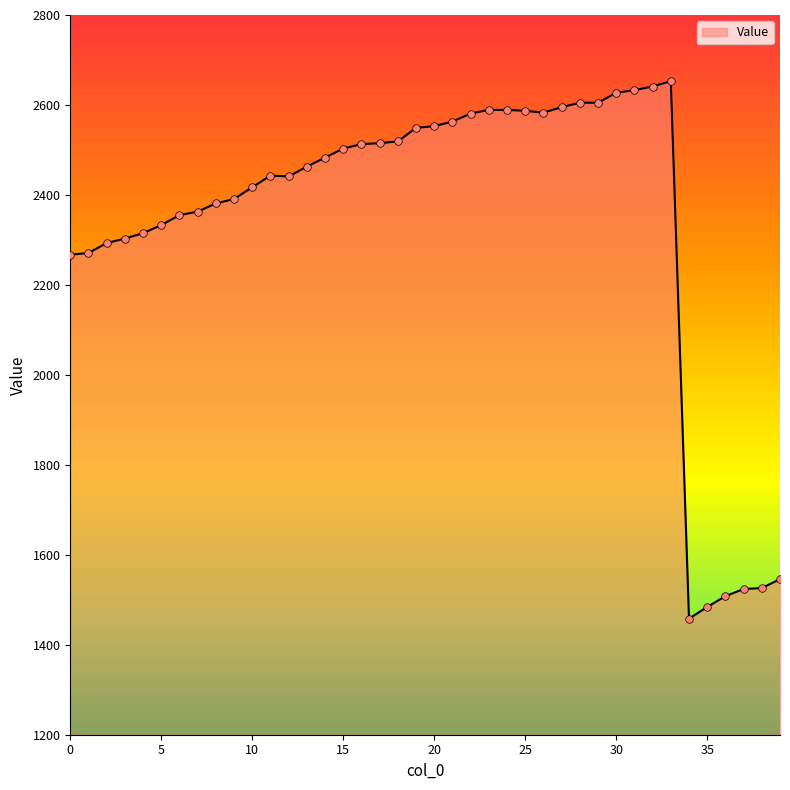

What is the greatest value displayed?

2653